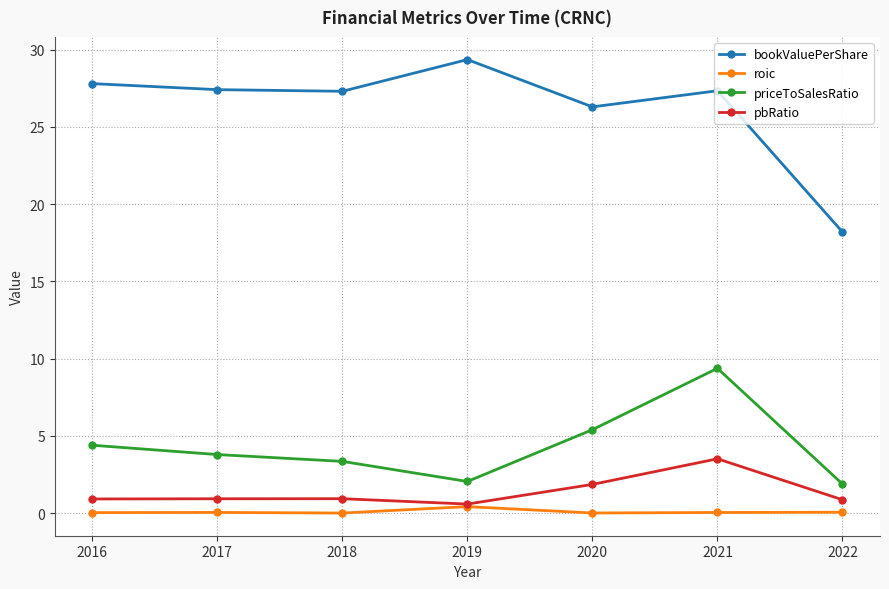

What is the lowest value of the priceToSalesRatio series?

1.9